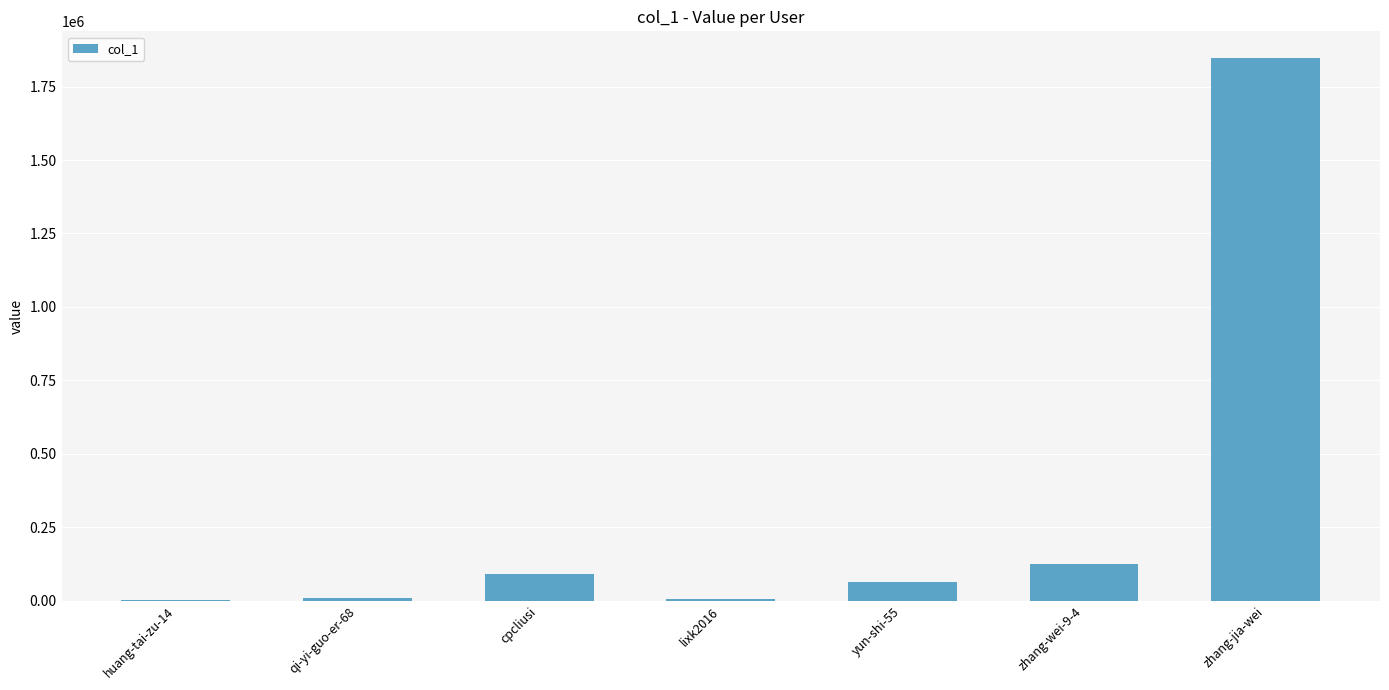

True or false: the data shows 124717 at zhang-wei-9-4.

True